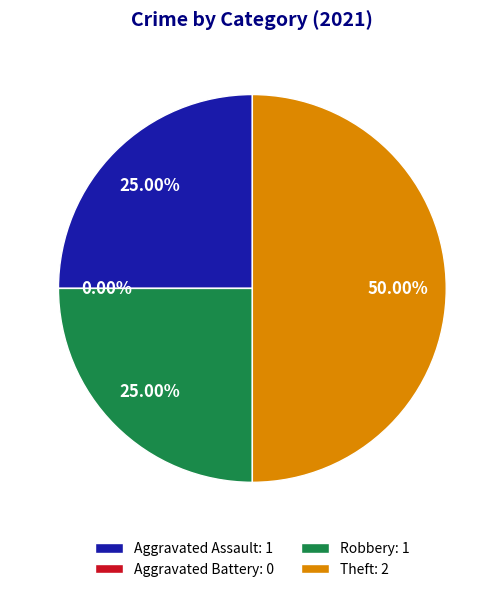

What percentage is the Robbery slice, to the nearest percent?

25%